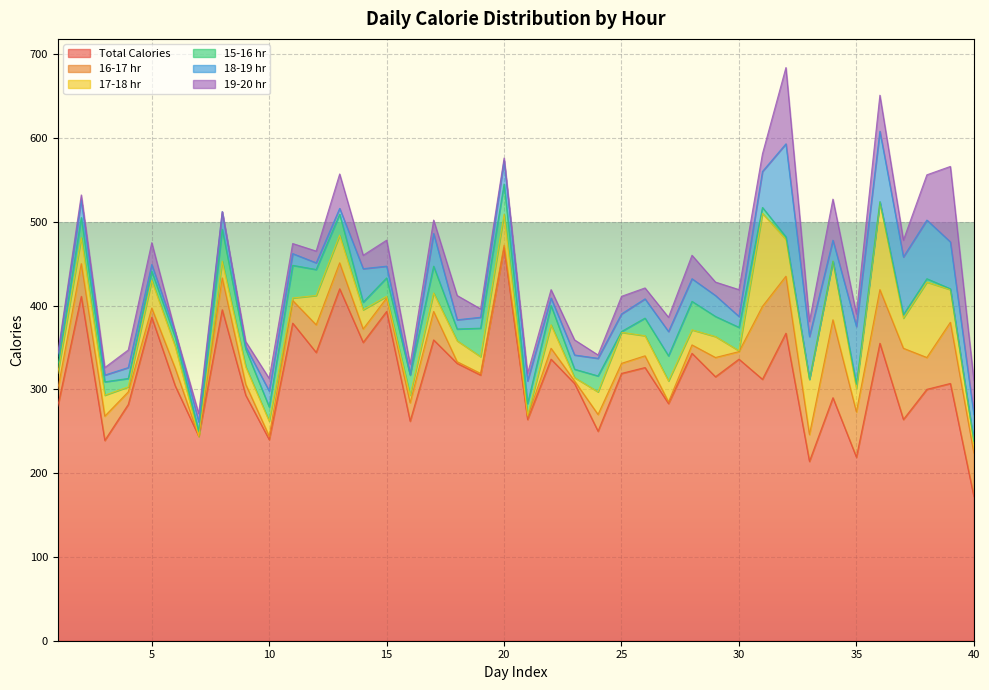

Which category has the highest value in the 17-18 hr series?

31